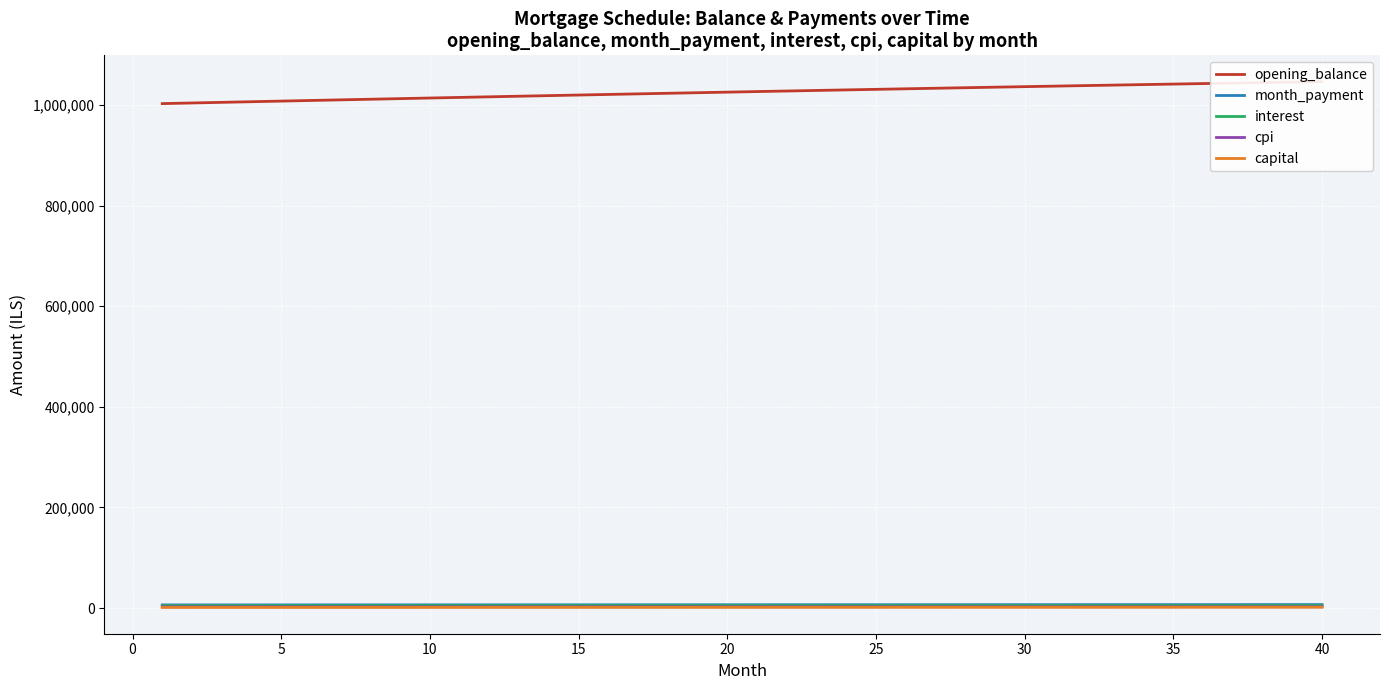

How many lines are shown in the chart?

5